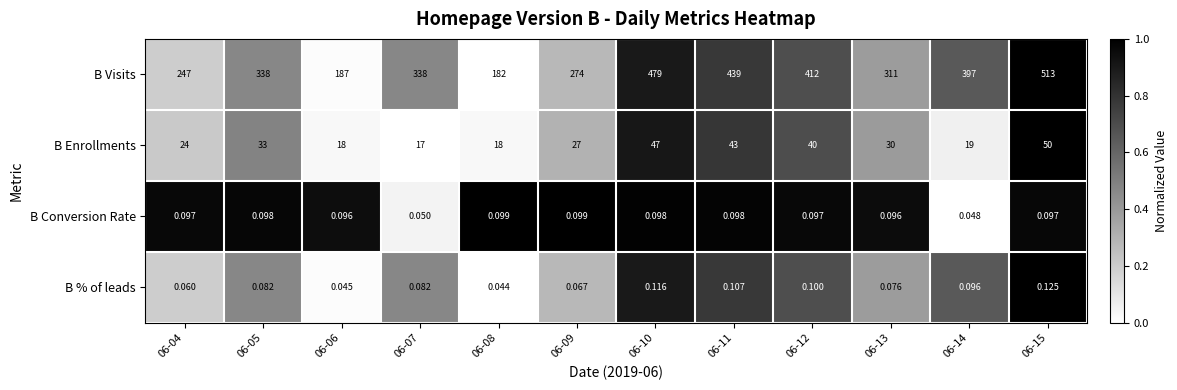

Rank the series by their maximum value, from lowest to highest.

B Conversion Rate, B % of leads, B Enrollments, B Visits